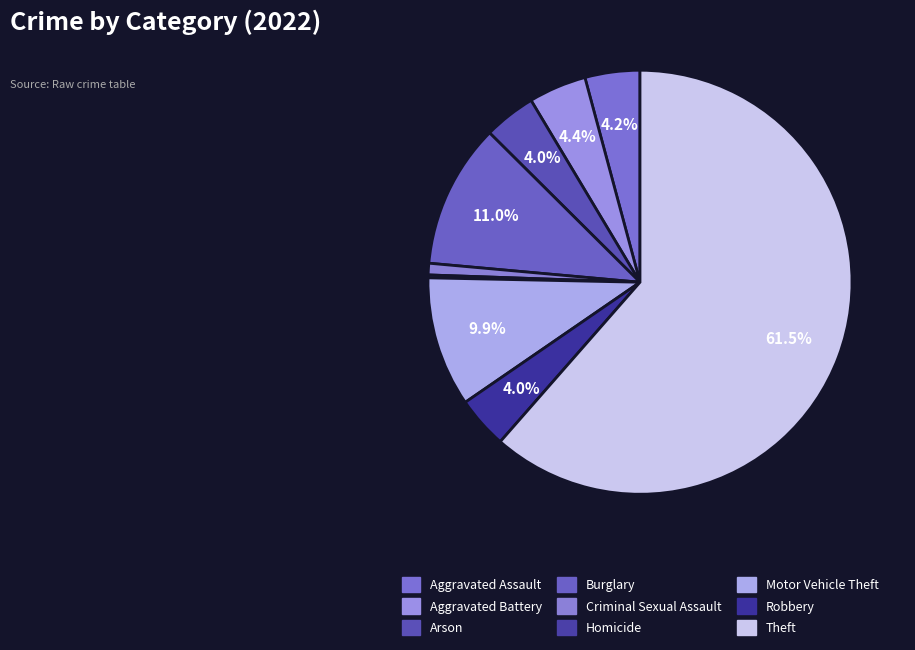

What portion of the pie excludes Burglary?

89.0%